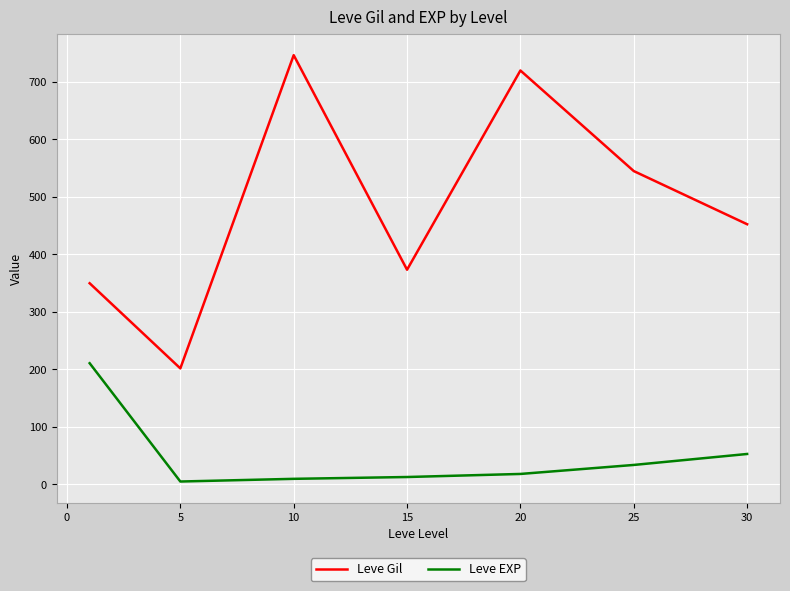

What is the highest value of the Leve EXP series?

210.7